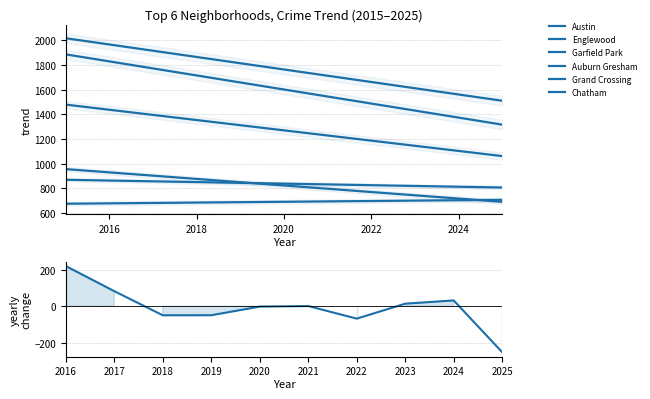

What is the value of the Auburn Gresham point at the 3rd from the left?

978